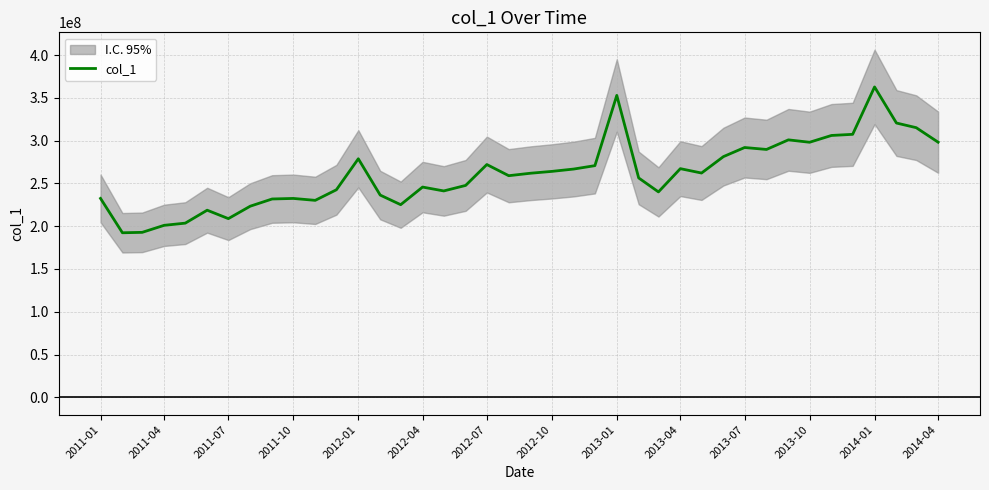

The value of col_1 at 2013-07 is 291999593.7. True or false?

True